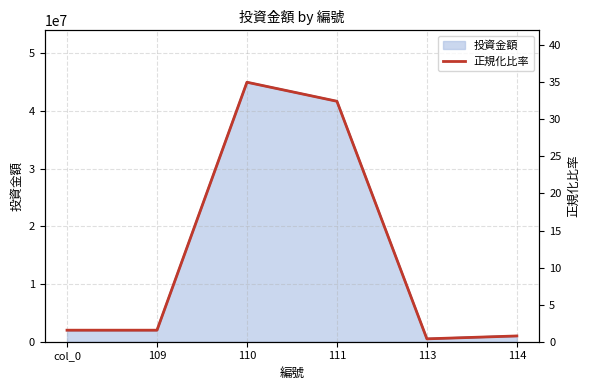

Count the number of values greater than 1.

4